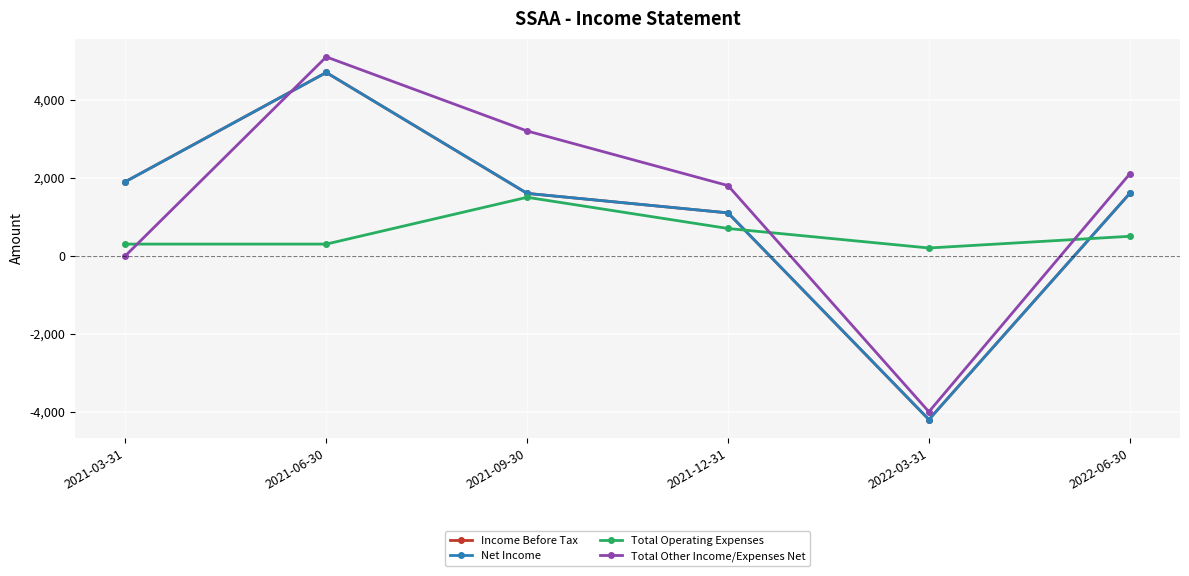

Between 2021-03-31 and 2021-12-31, which is larger?

2021-03-31